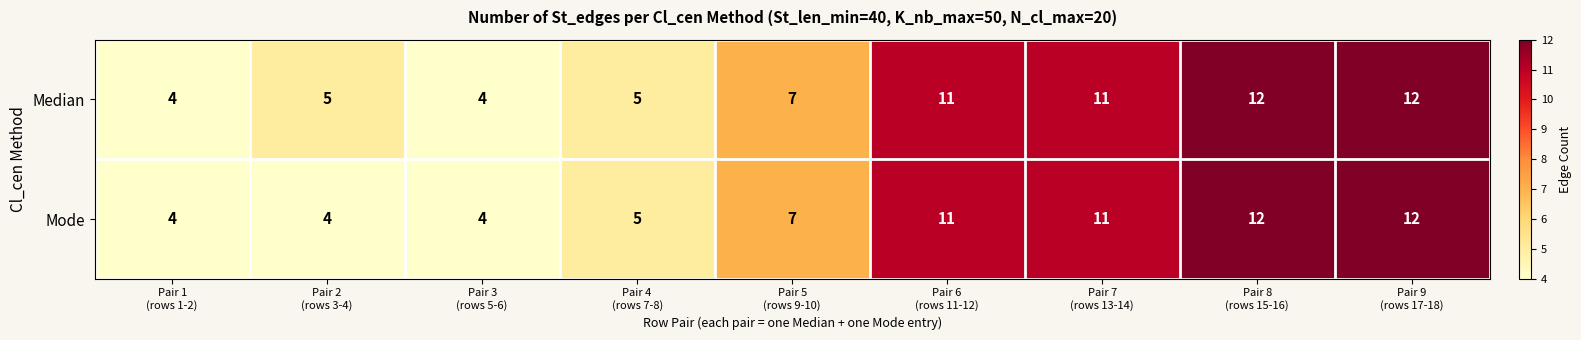

What is the difference between the second highest and minimum values in the Mode series?

8